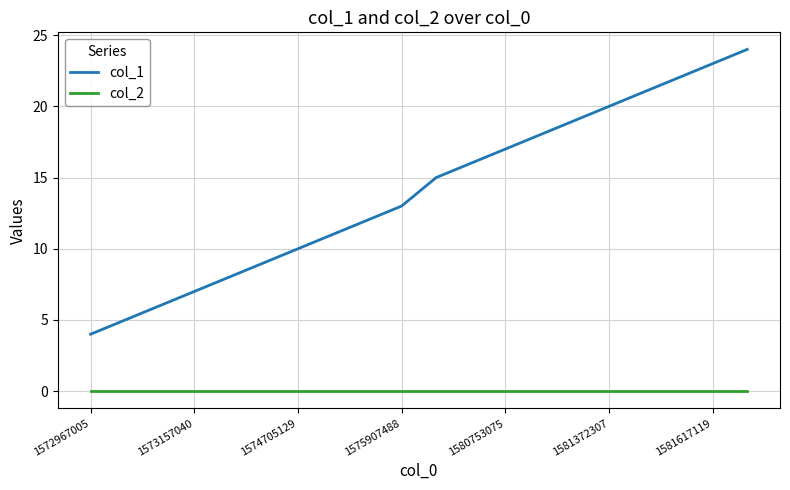

What is the maximum value for col_1?

24